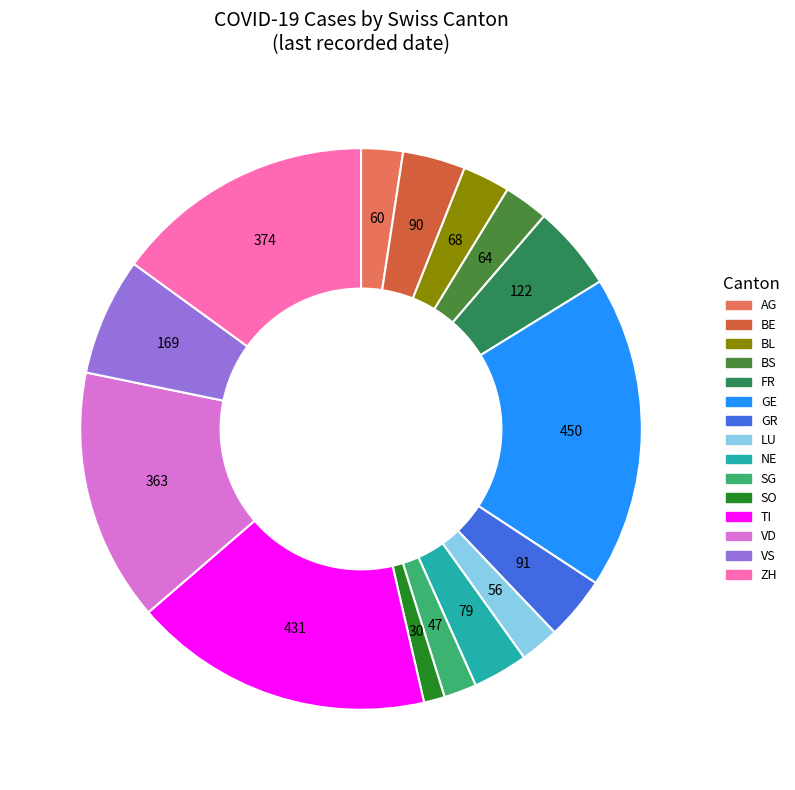

Between VS and ZH, which is larger?

ZH